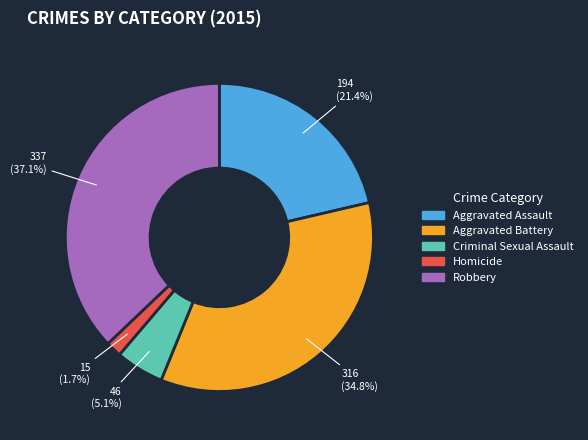

How many slices are in this pie chart?

5